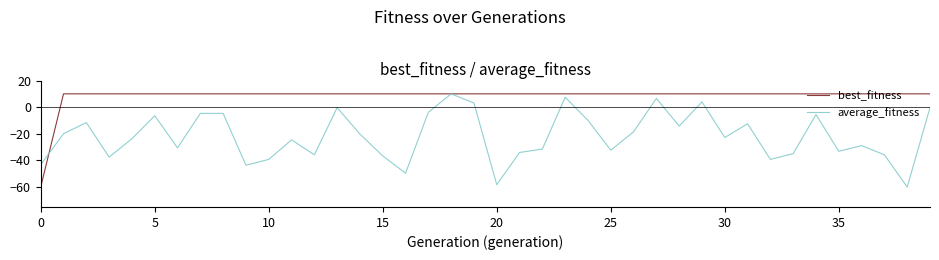

How many values in the average_fitness series are below -22?

21